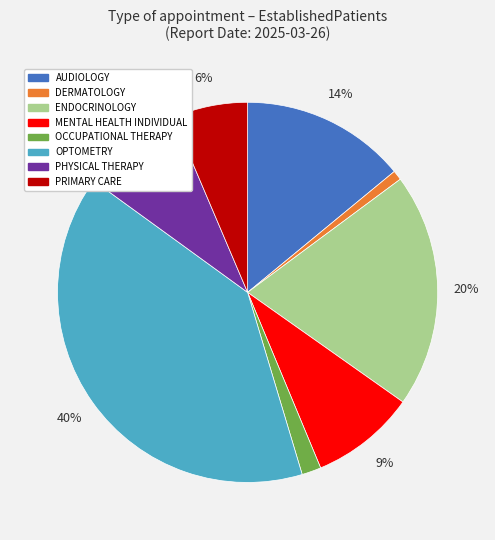

How many slices are in this pie chart?

8